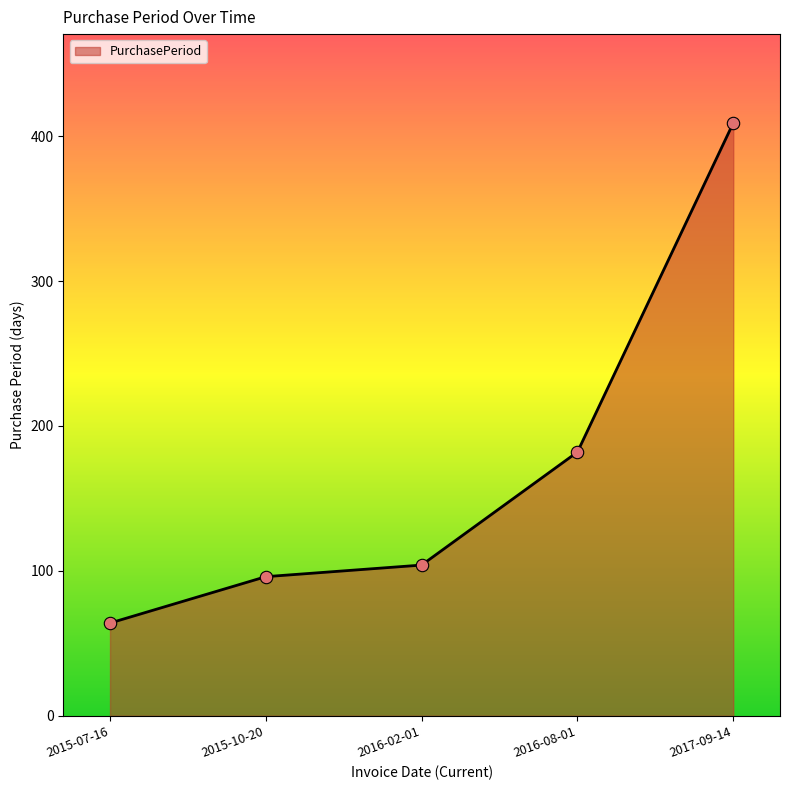

What is the change in value from 2015-07-16 to 2015-10-20?

+32